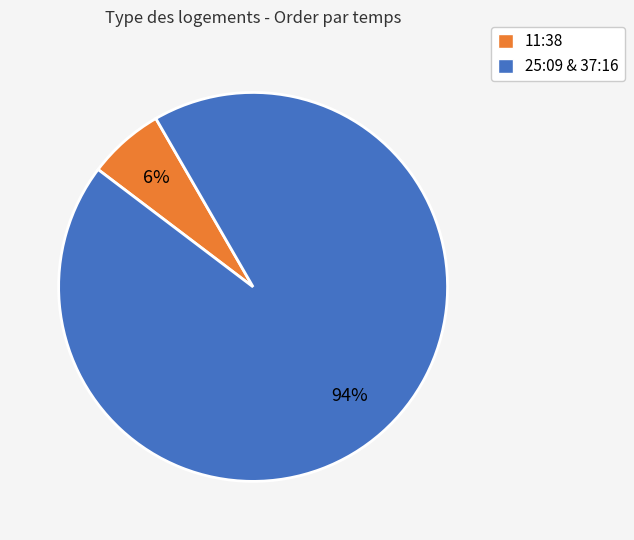

Count the number of slices in the pie.

2